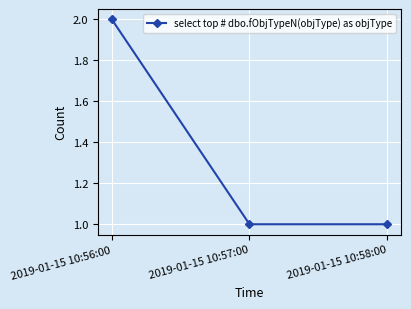

How many lines are shown in the chart?

1